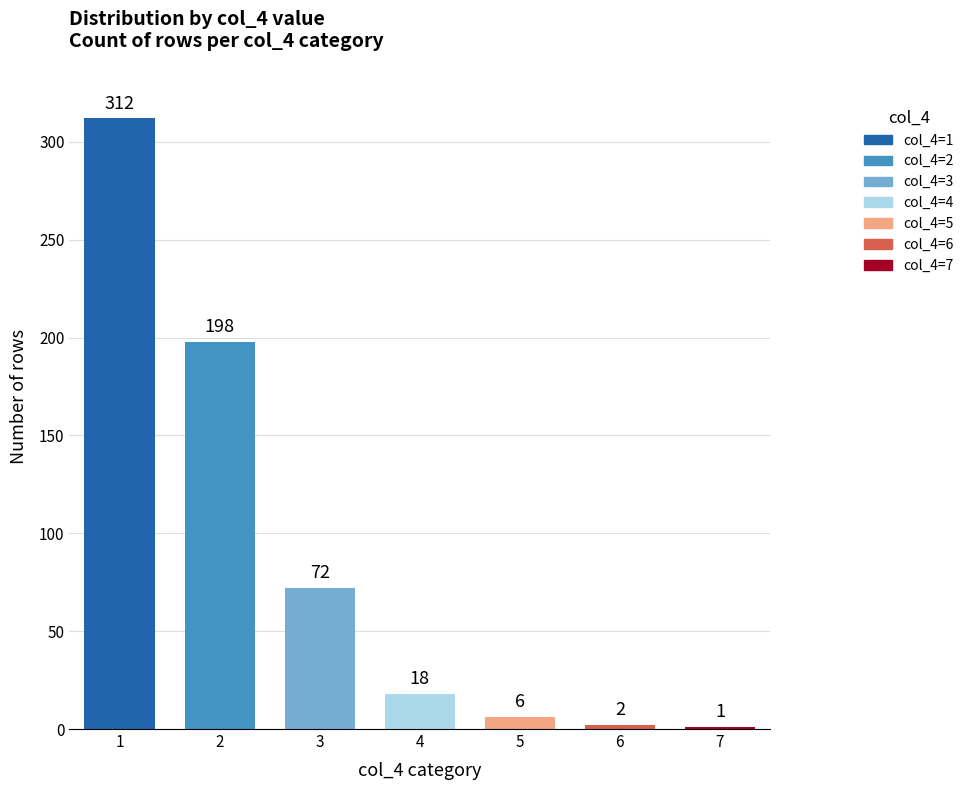

Which has a higher value, 2 or 1?

1